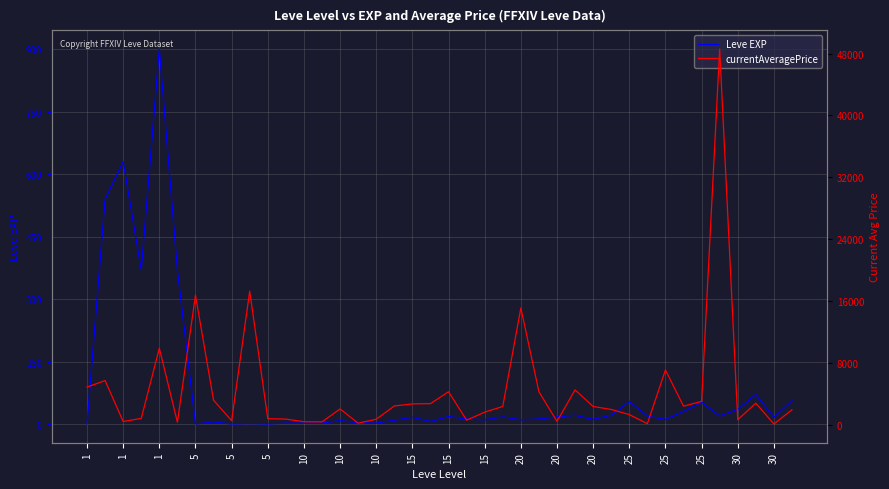

How many lines are shown in the chart?

2